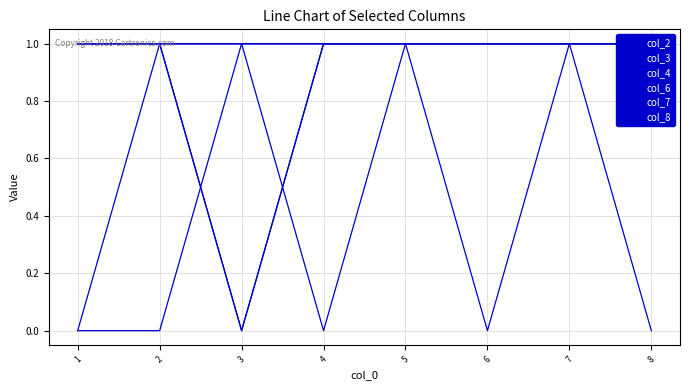

True or false: col_8 and col_3 cross at least once.

False